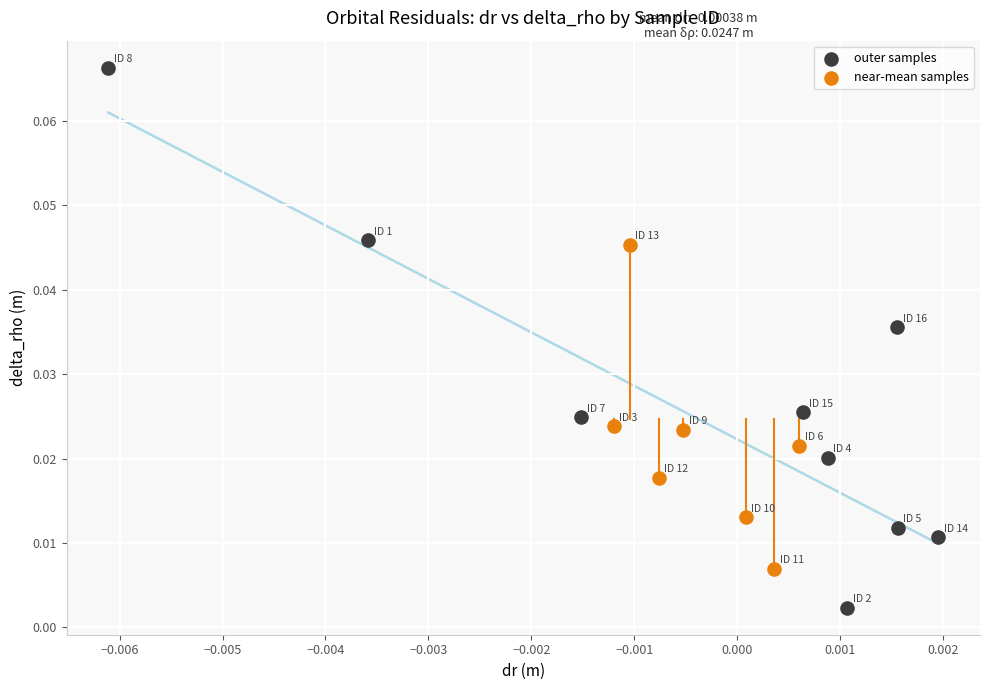

Which series reaches the minimum Y coordinate?

outer samples